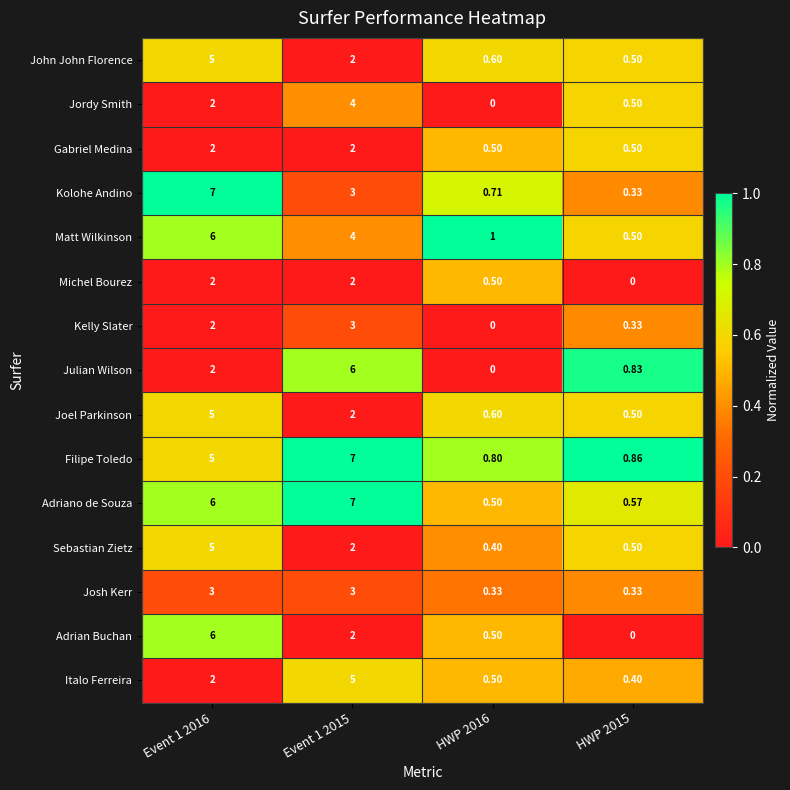

Between Event 1 2015 and HWP 2015, which series saw the biggest shift?

Adriano de Souza